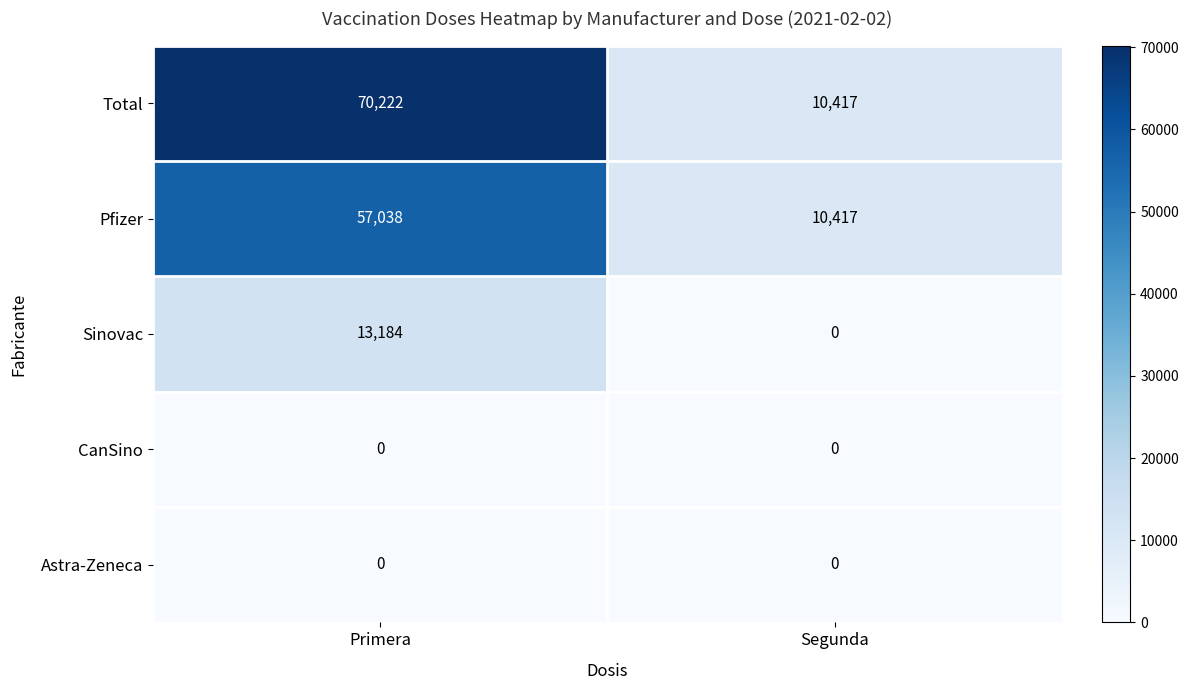

Reading left to right, extract all data points from this chart.

Total: Primera=70222	Segunda=10417
Pfizer: Primera=57038	Segunda=10417
Sinovac: Primera=13184	Segunda=0
CanSino: Primera=0	Segunda=0
Astra-Zeneca: Primera=0	Segunda=0